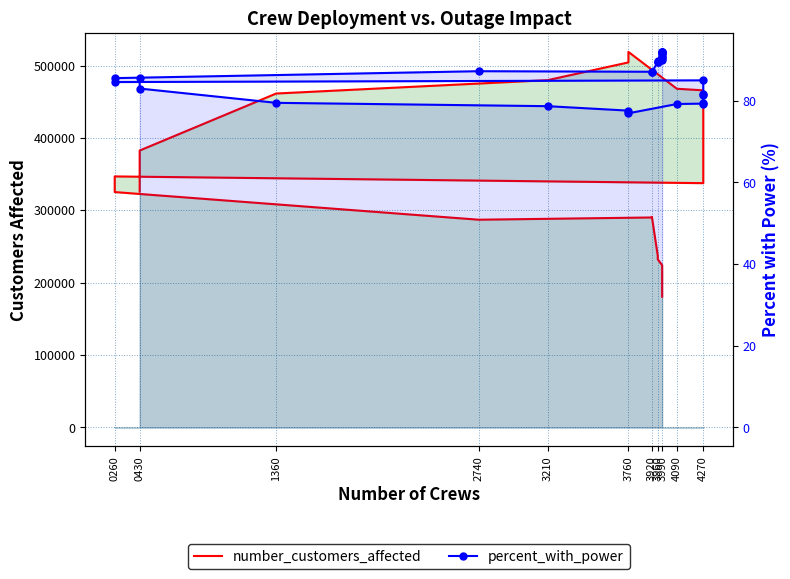

At which category does number_customers_affected reach its first local valley?

4270